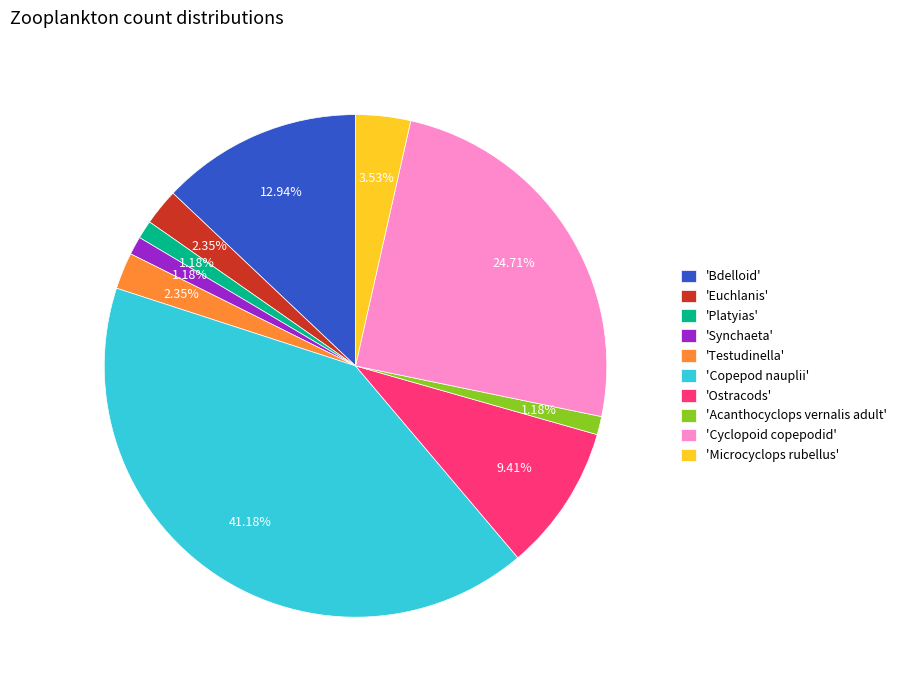

Is the sum of 'Acanthocyclops vernalis adult' and 'Platyias' greater than half?

No